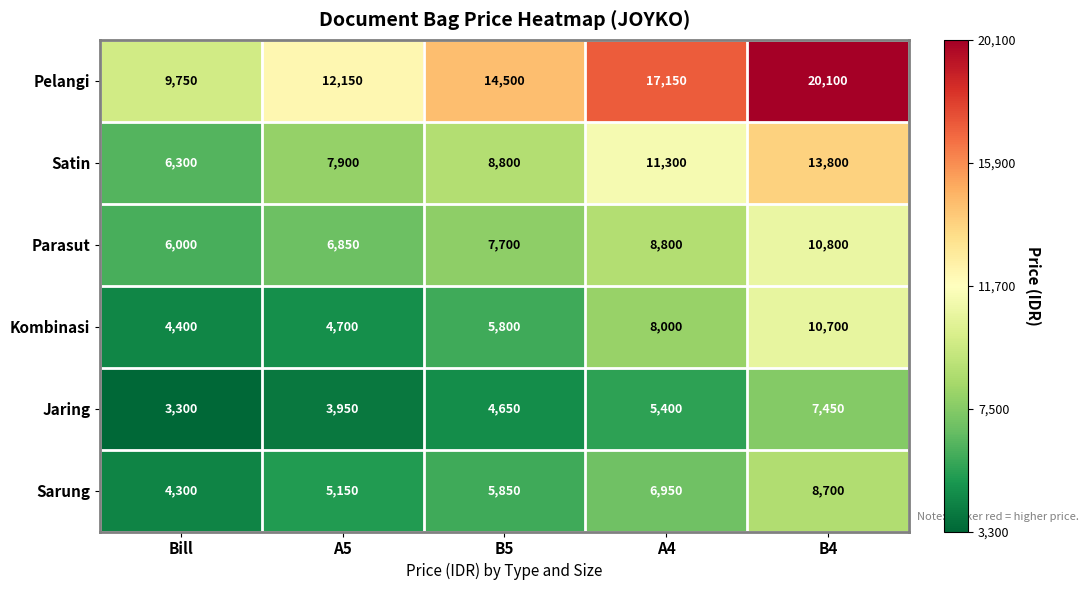

Which series has the largest total across all categories?

Pelangi